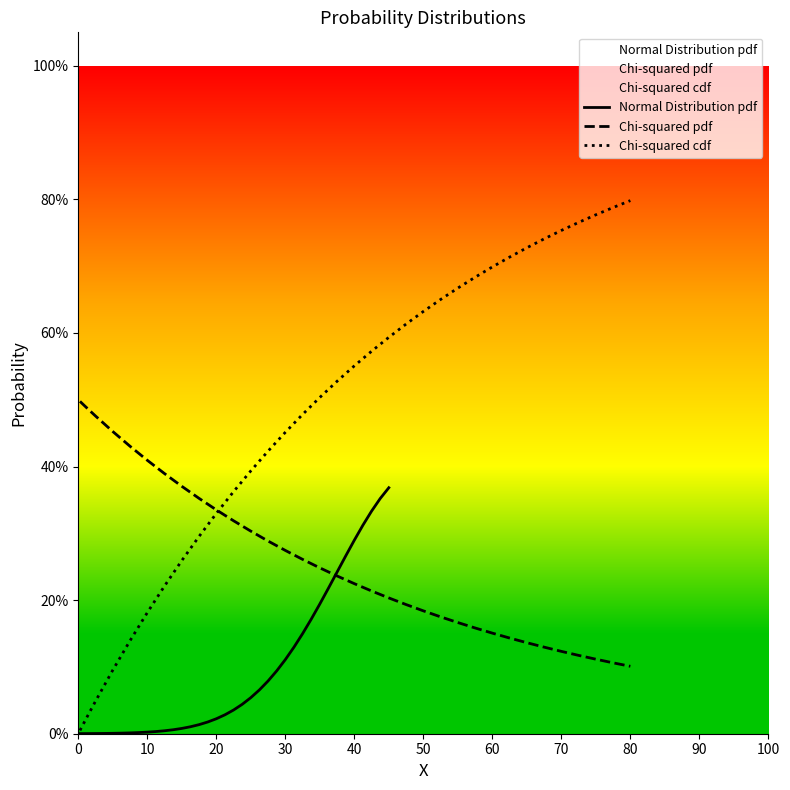

How many times do Chi-squared pdf and Chi-squared cdf cross each other?

1